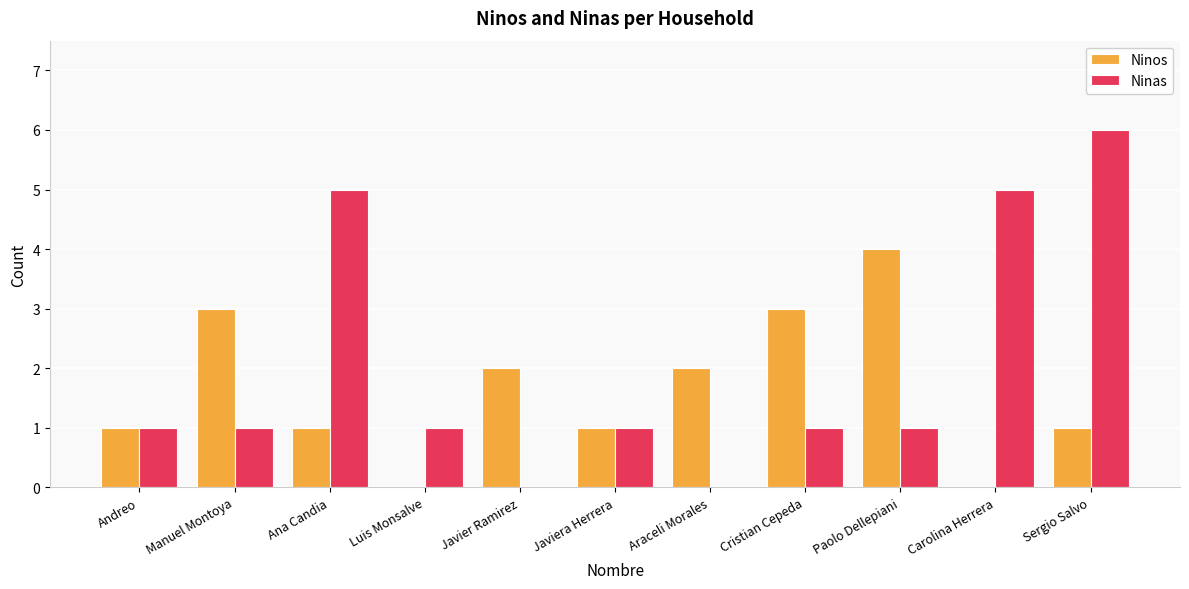

Which label corresponds to the largest value in the chart?

Sergio Salvo